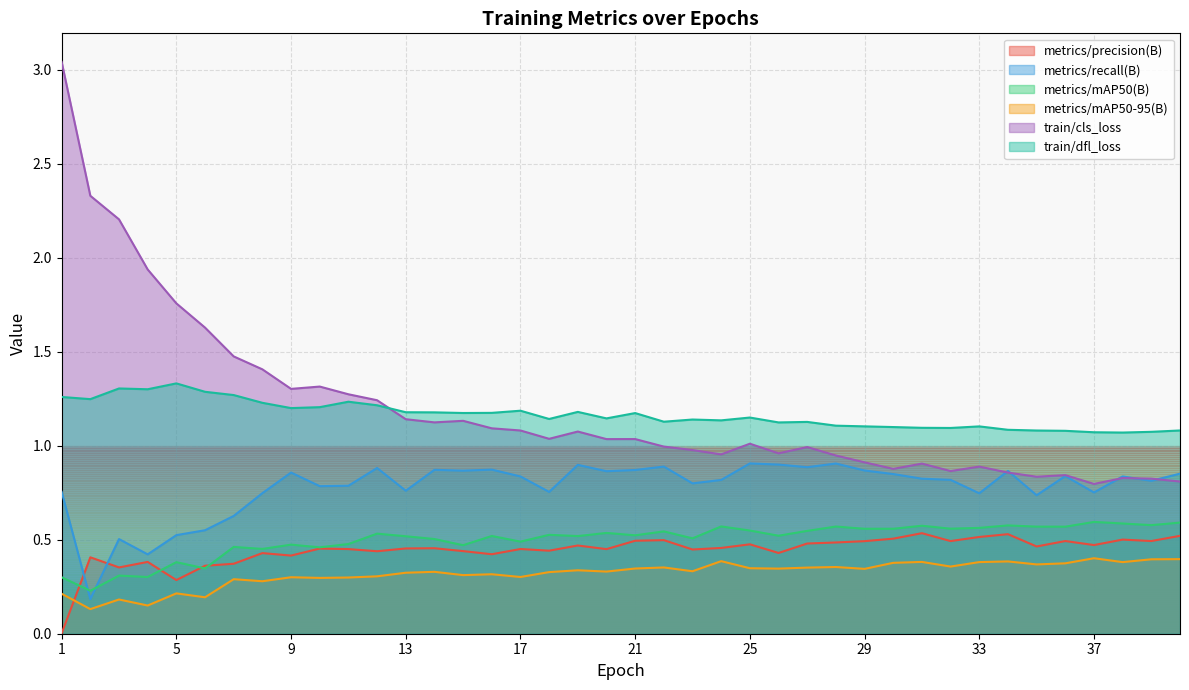

What is the value of the metrics/precision(B) point at the 16th from the left?

0.4